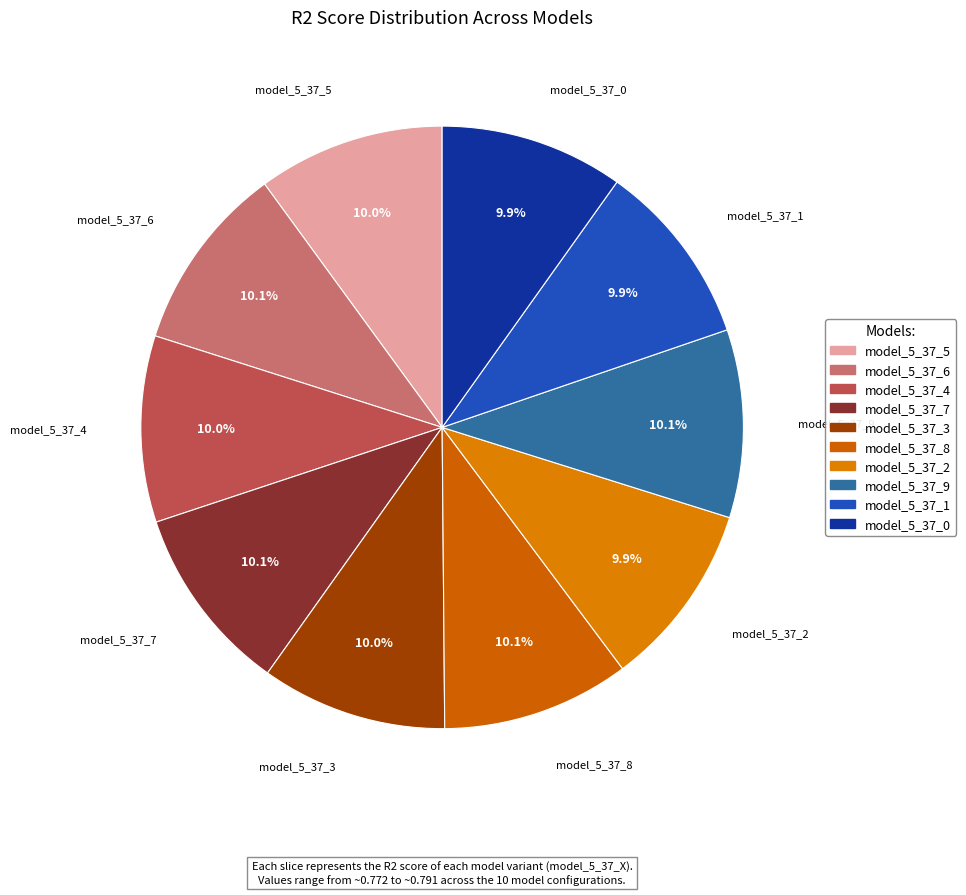

Is model_5_37_9 the majority of the pie?

No